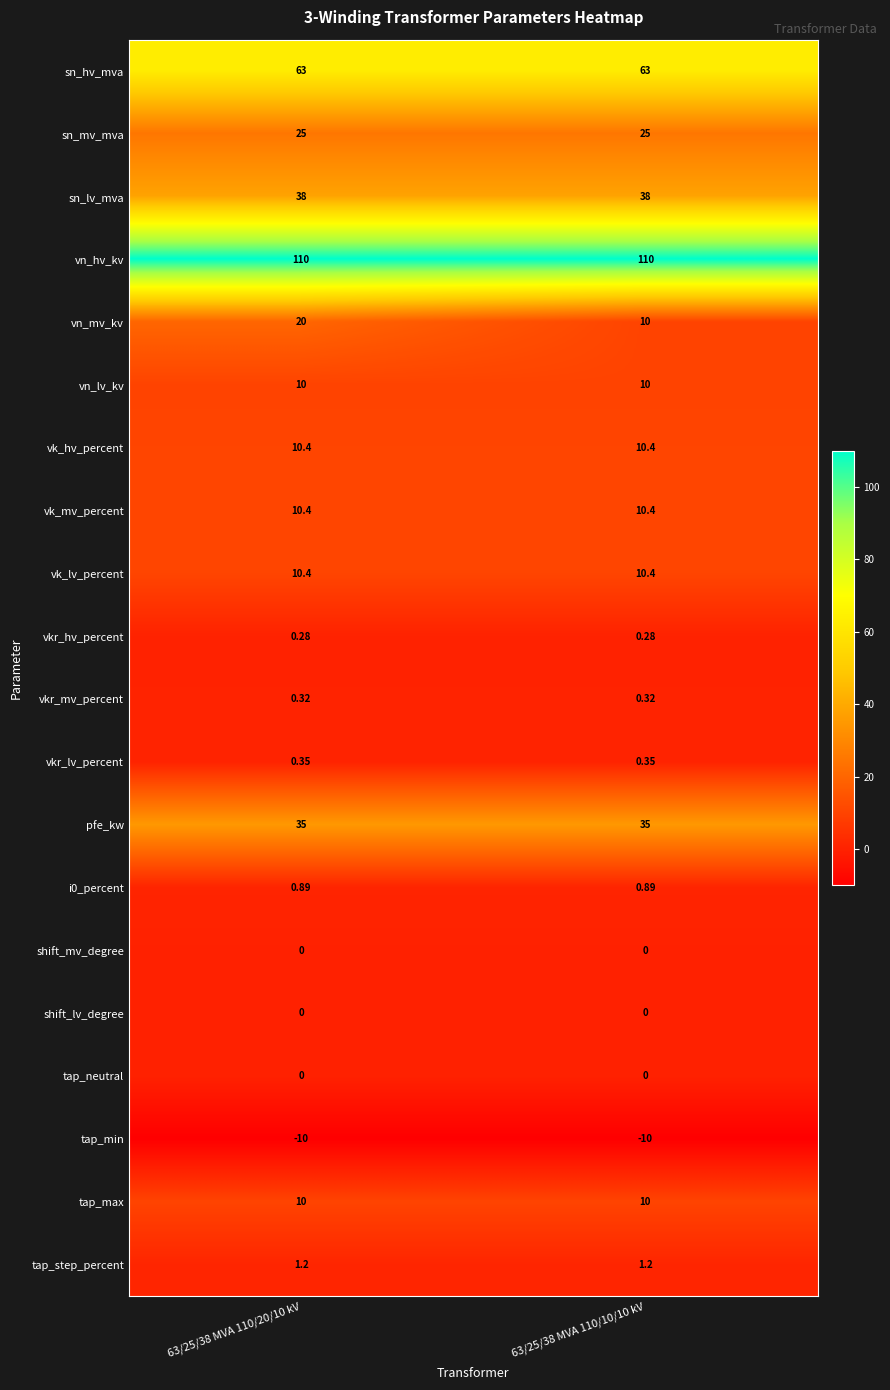

Is the value of shift_lv_degree at 63/25/38 MVA 110/10/10 kV greater than the value of sn_hv_mva at 63/25/38 MVA 110/20/10 kV?

No